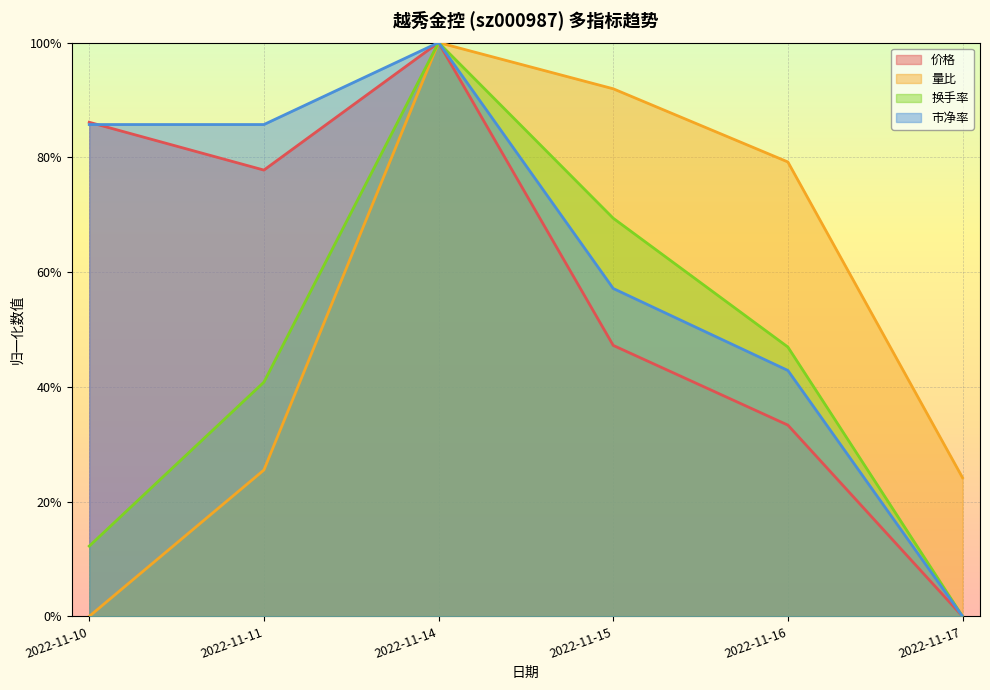

How many lines are shown in the chart?

4